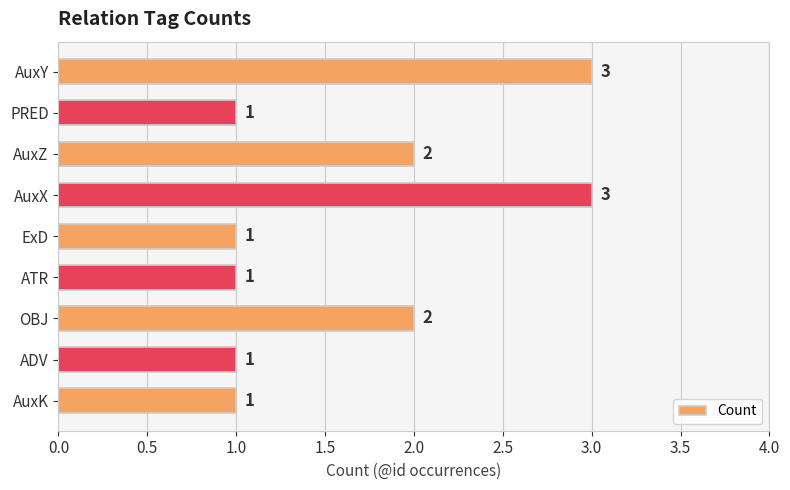

What is the maximum value shown in the chart?

3